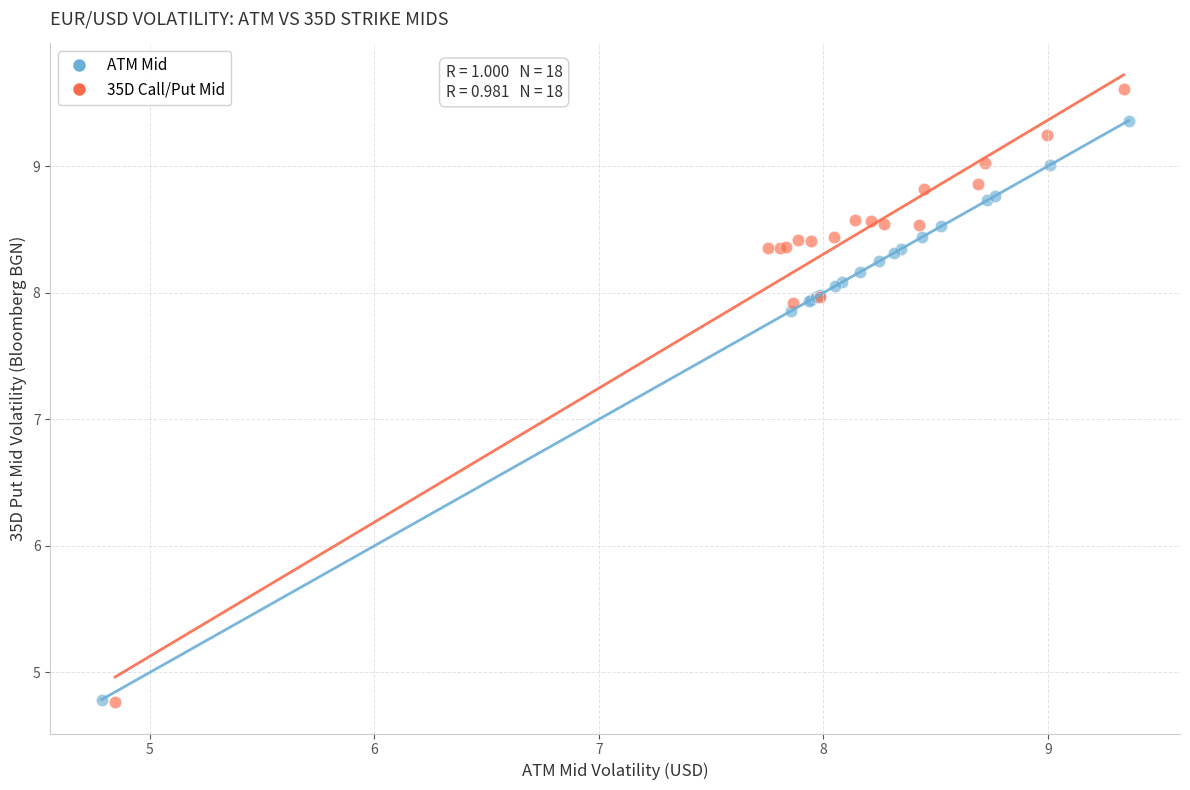

Which series reaches the maximum Y coordinate?

35D Call/Put Mid